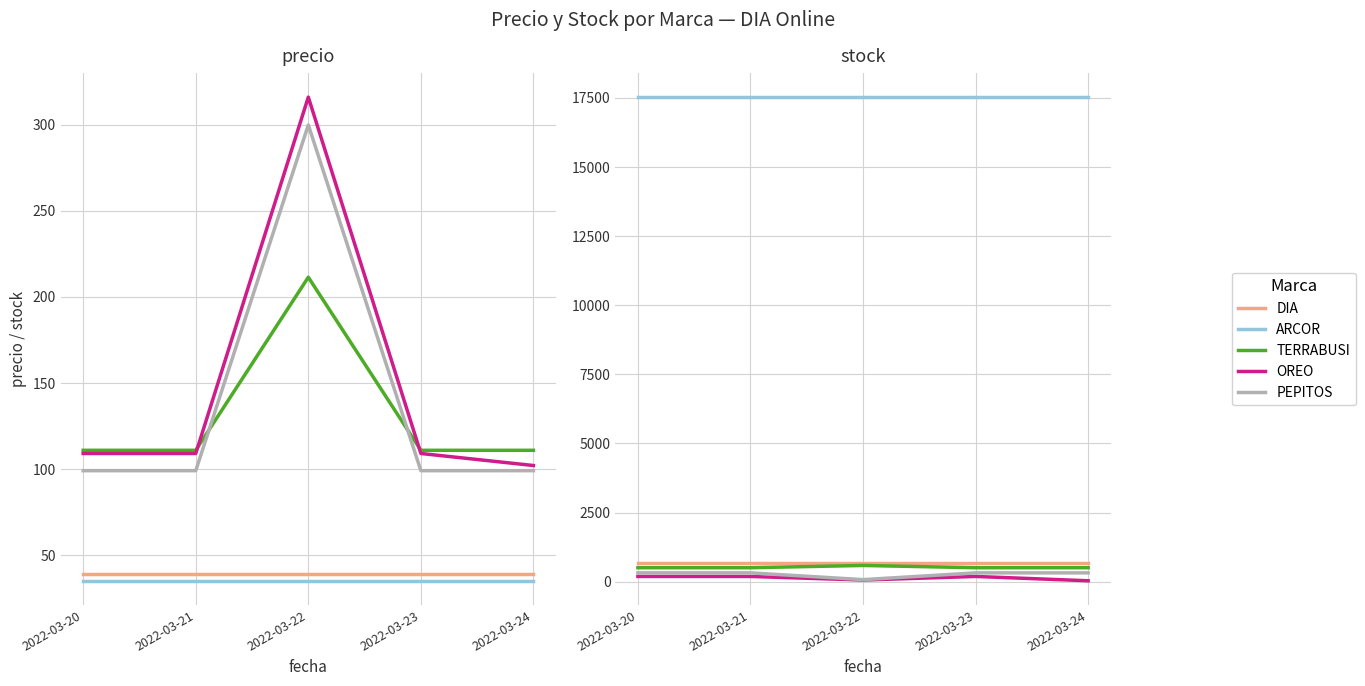

What is the value of the TERRABUSI point at the 1st from the left?

505